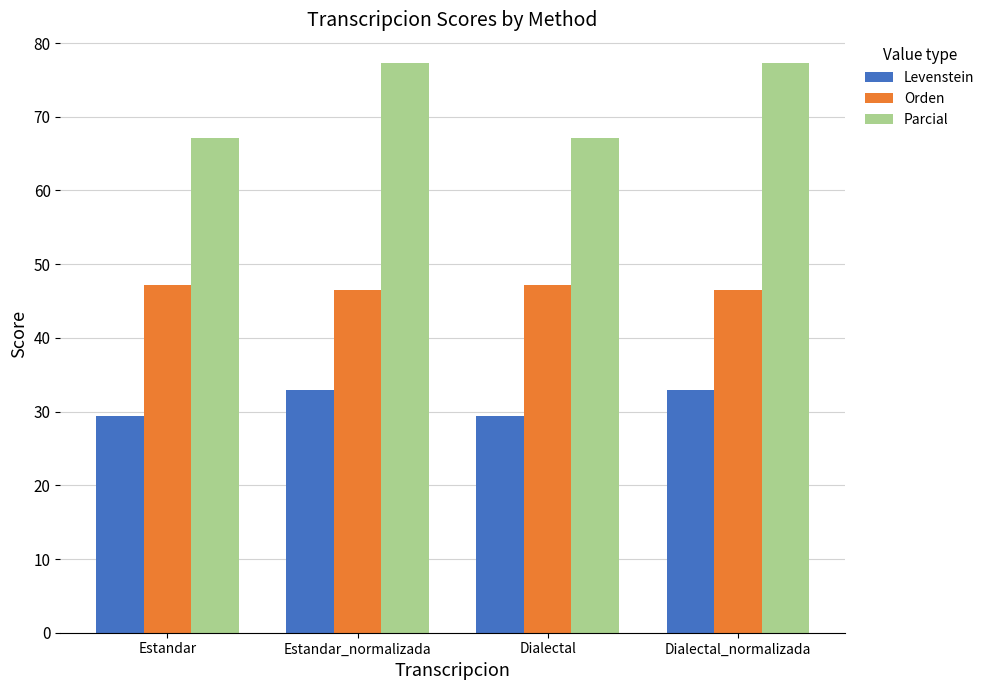

List the series in order of their overall mean, lowest first.

Levenstein, Orden, Parcial